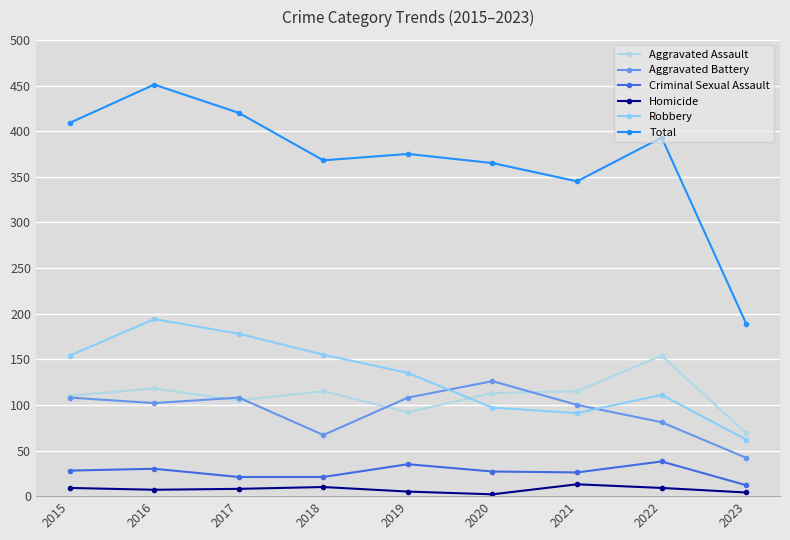

The value of Robbery at 2021 is 35. True or false?

False